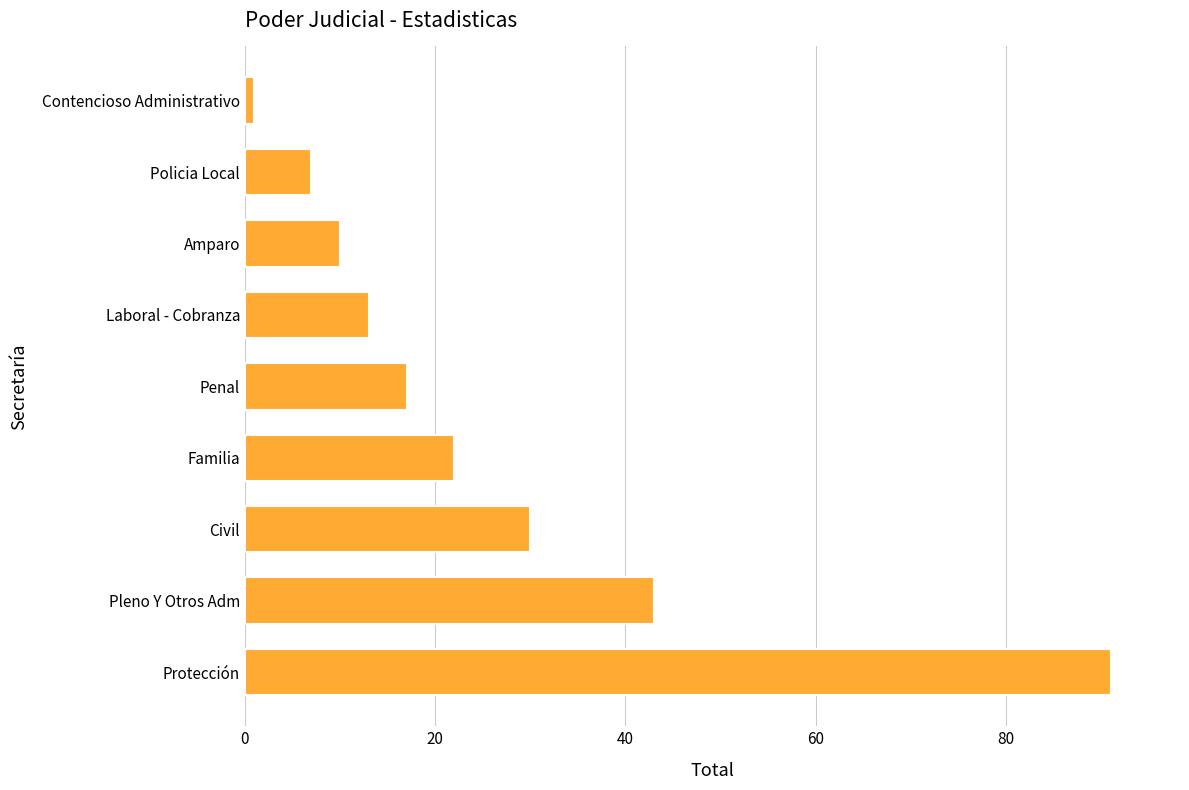

What is the smallest value displayed?

1